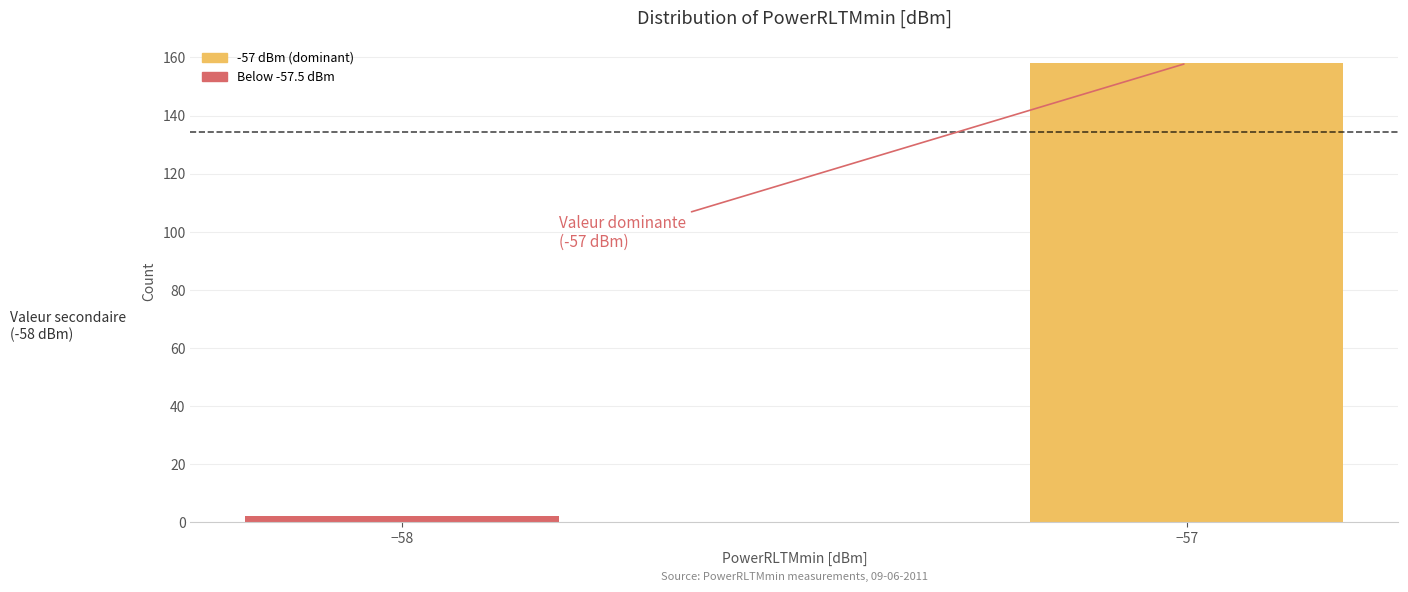

Reading left to right, extract all data points from this chart.

−58=2	−57=158